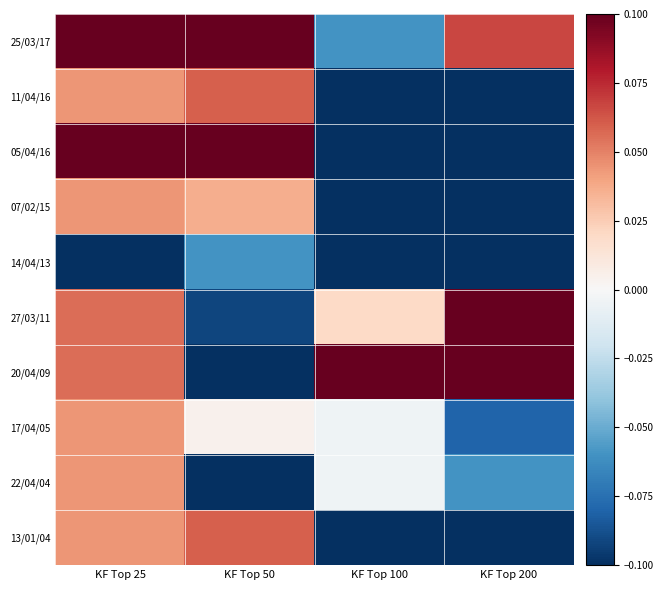

Count the number of data series in this chart.

10